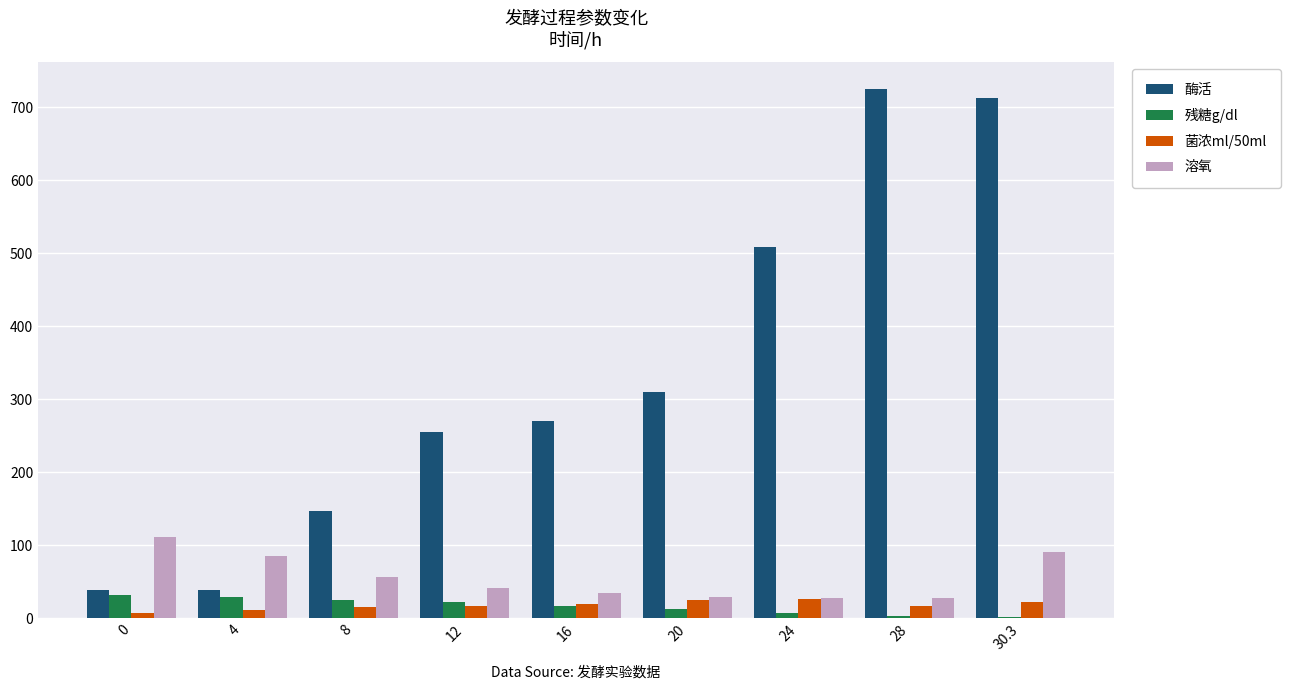

The value of 菌浓ml/50ml at 16 is 20.0. True or false?

True